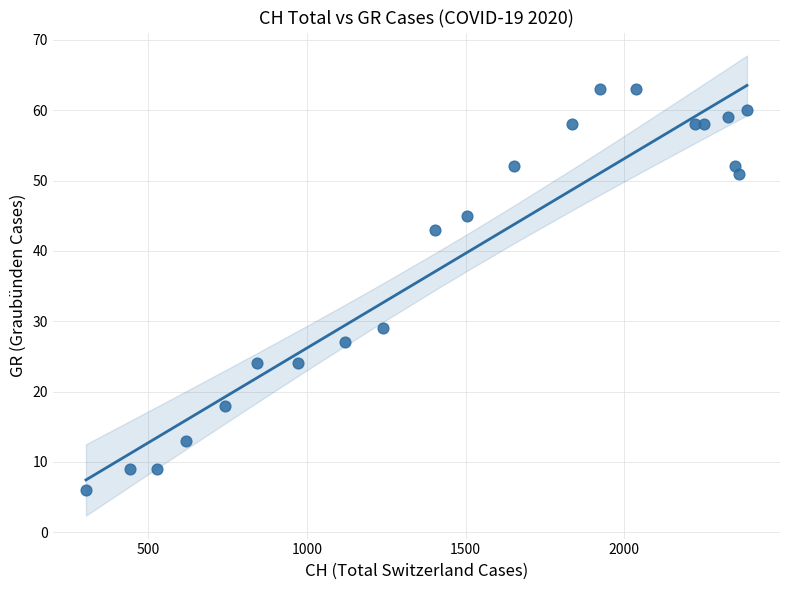

What is the range of X values (max minus min)?

2084